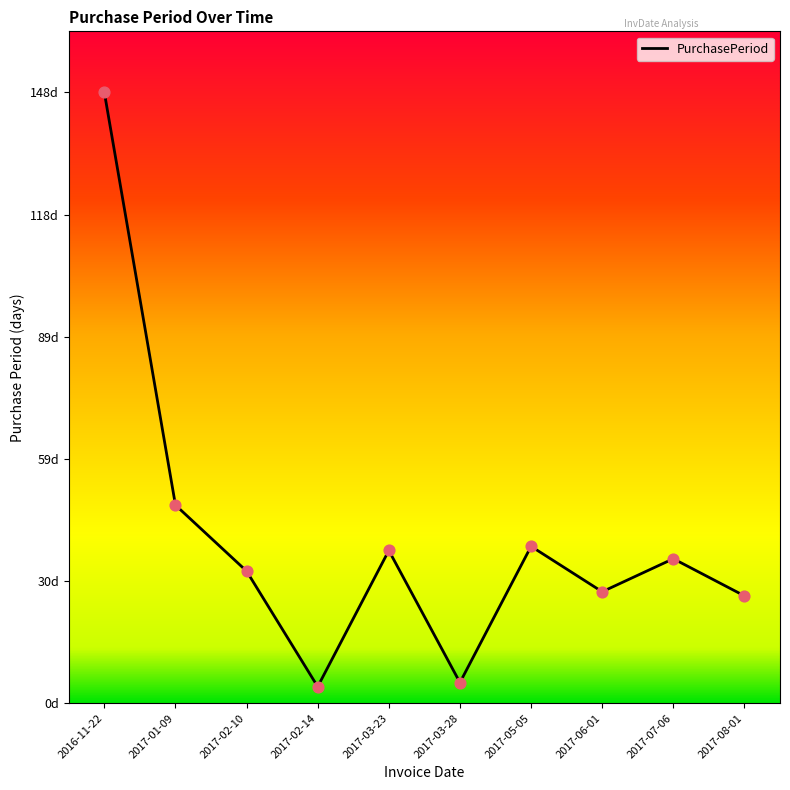

What is the change in value from 2016-11-22 to 2017-01-09?

-100